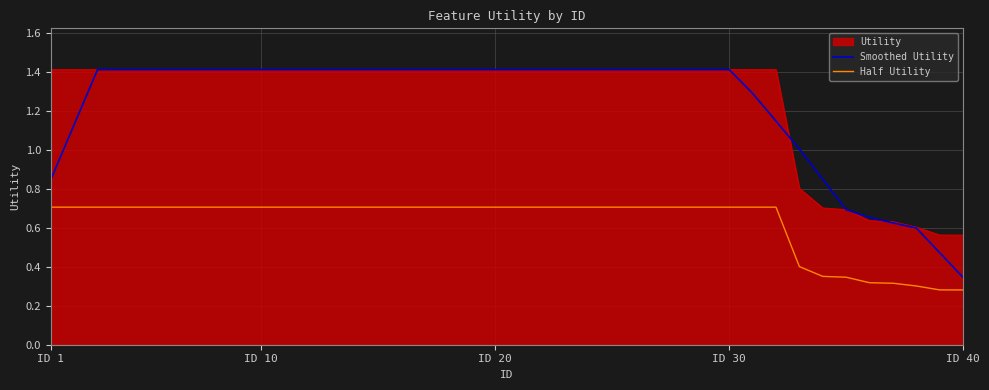

What are all the series names shown in the legend?

Utility, Smoothed Utility, Half Utility